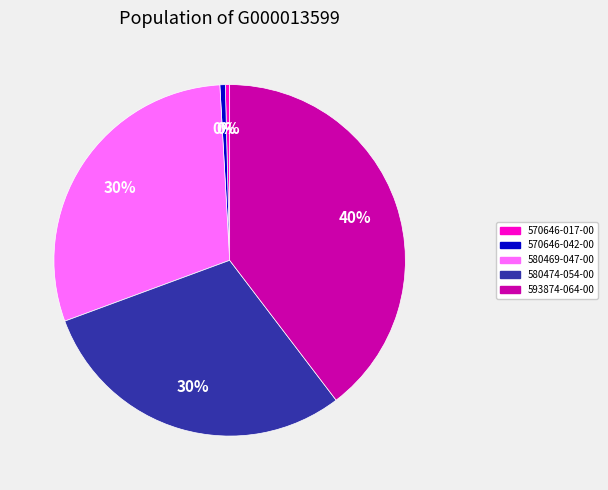

Count the number of slices in the pie.

5